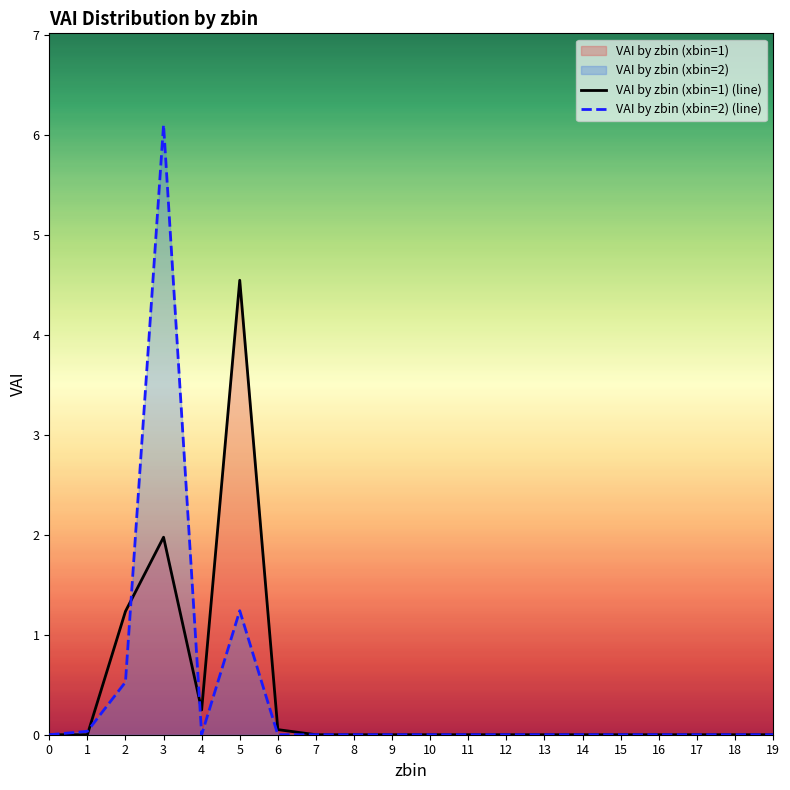

What is the highest value of the VAI by zbin (xbin=2) (line) series?

6.1